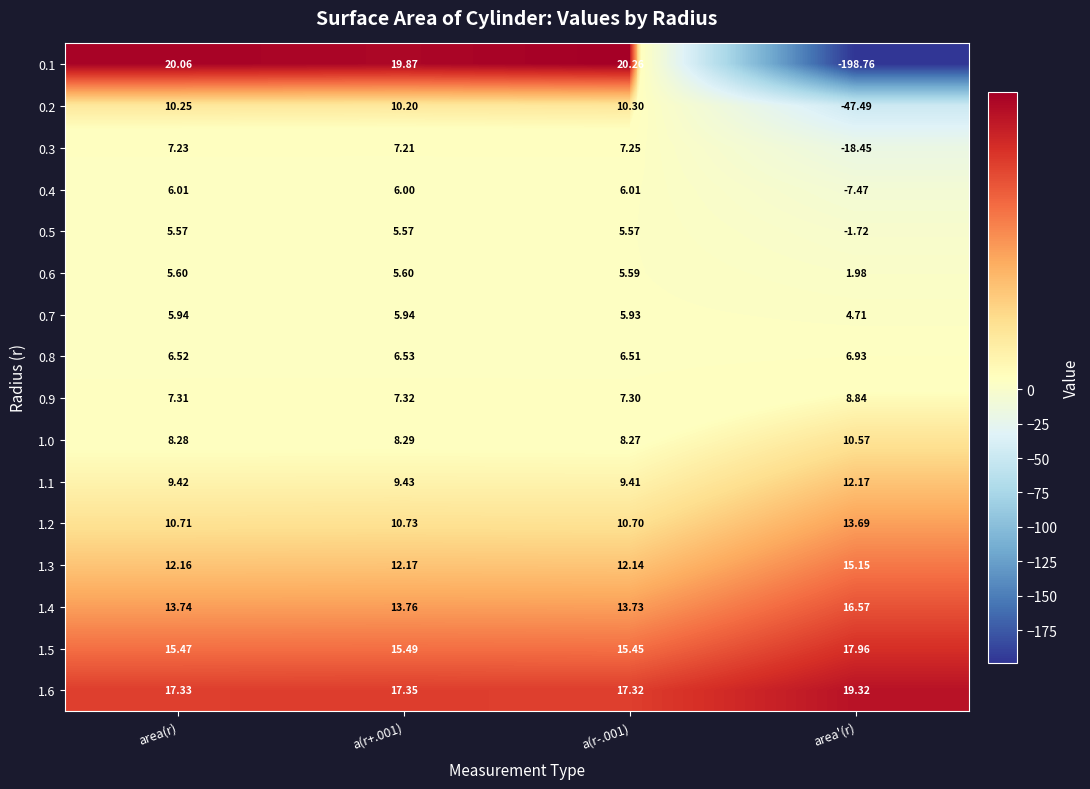

Which label corresponds to the smallest value in the chart?

area'(r)